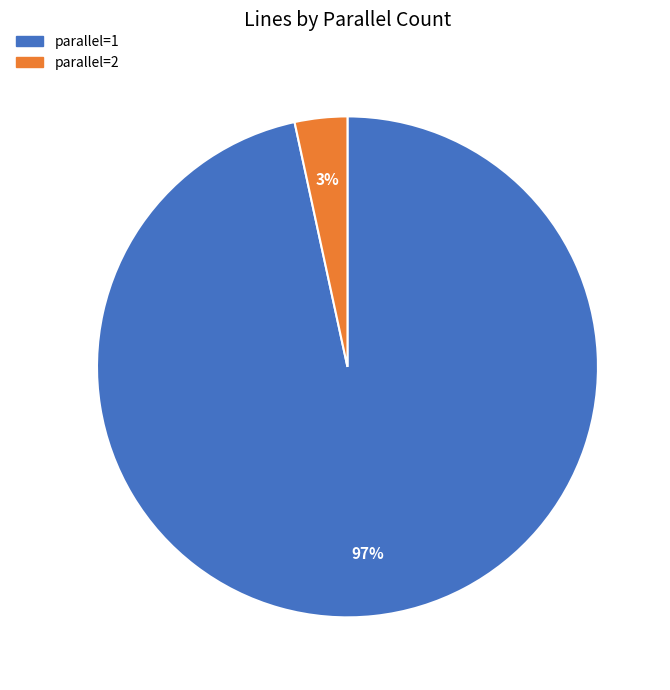

Which slice represents more than half of the pie?

parallel=1